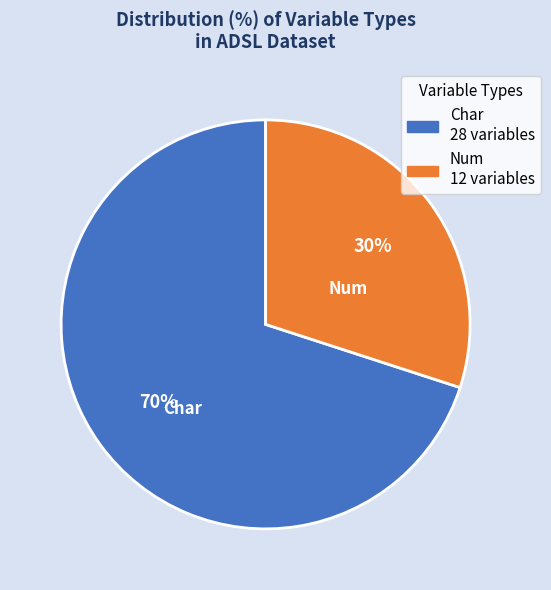

Does any single category account for the majority?

Yes